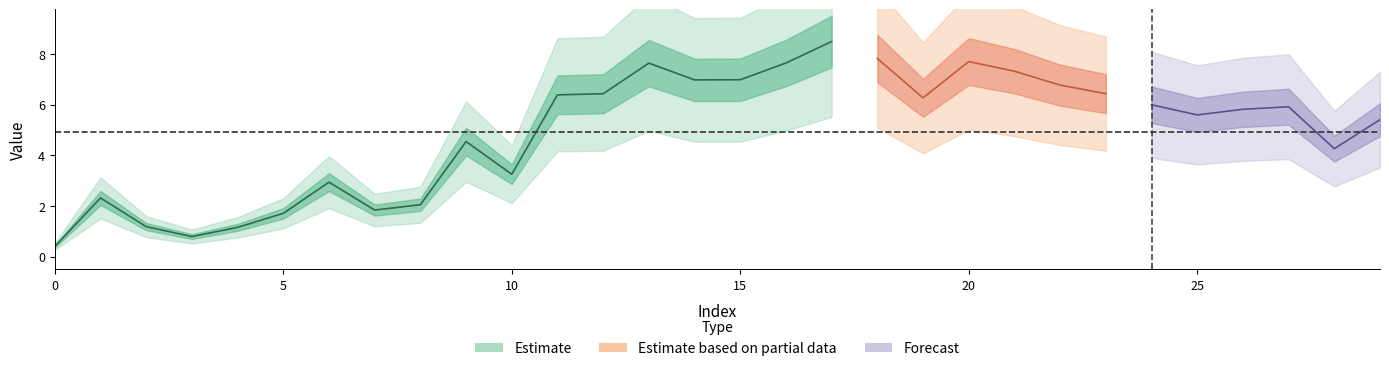

What is the minimum value shown in the chart?

0.4